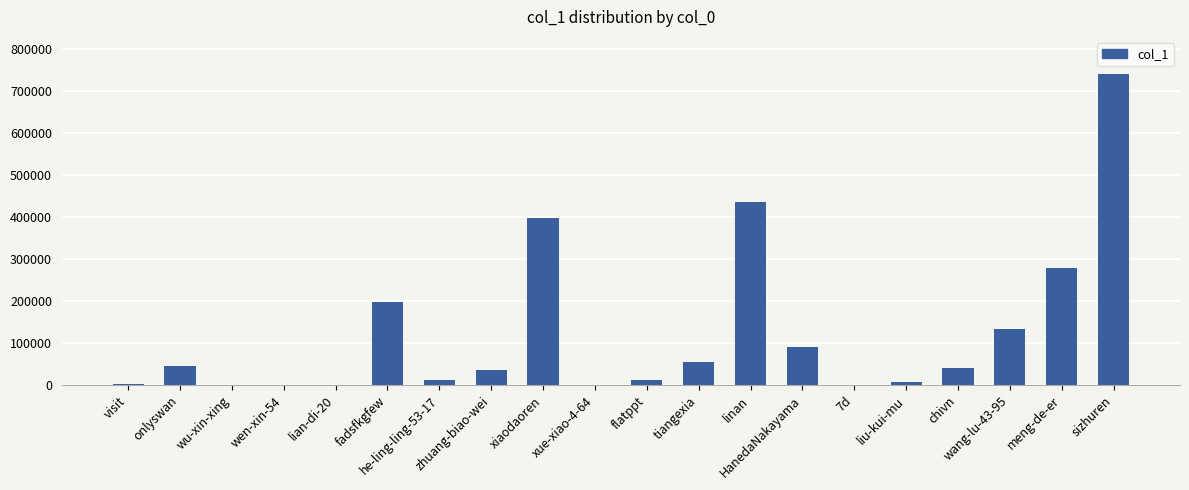

The chart shows a value of 739471 at sizhuren. True or false?

True